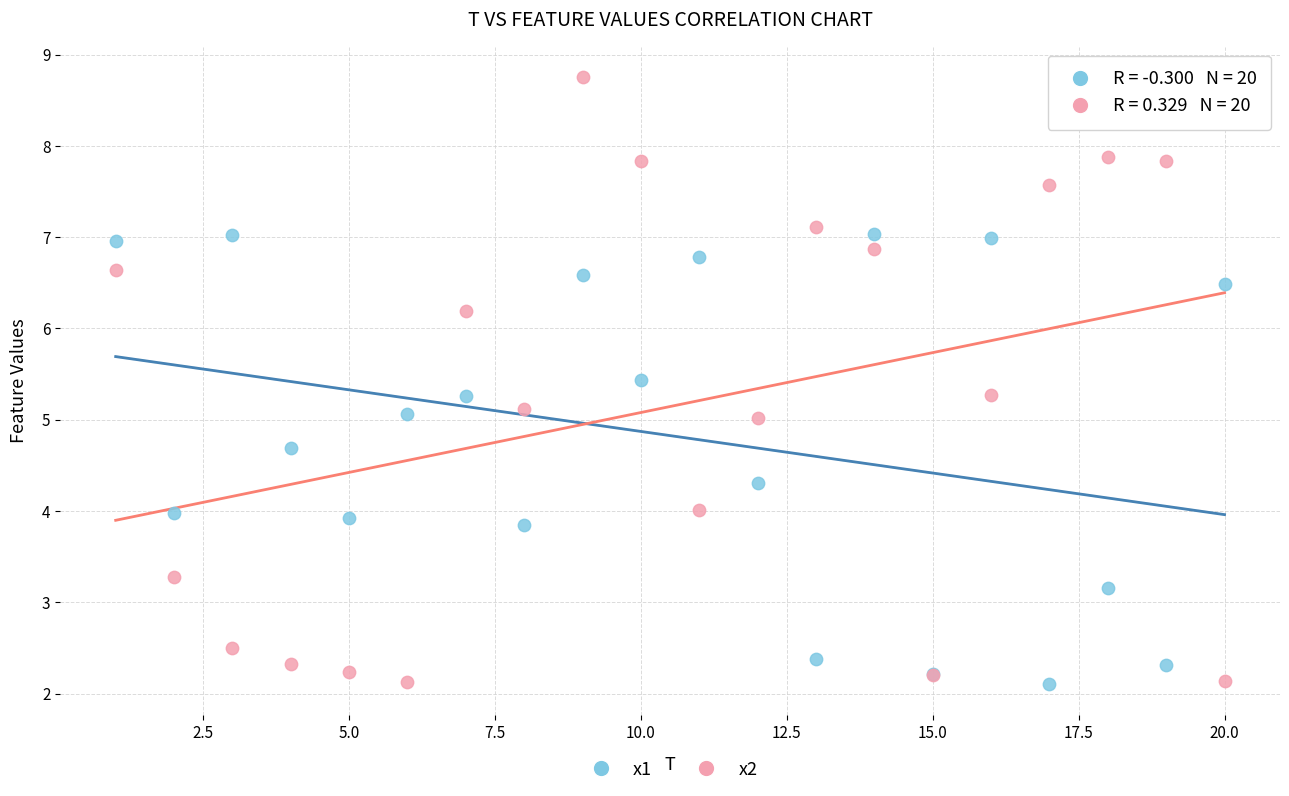

What is the X range (max minus min) for the scatter plot?

19.0